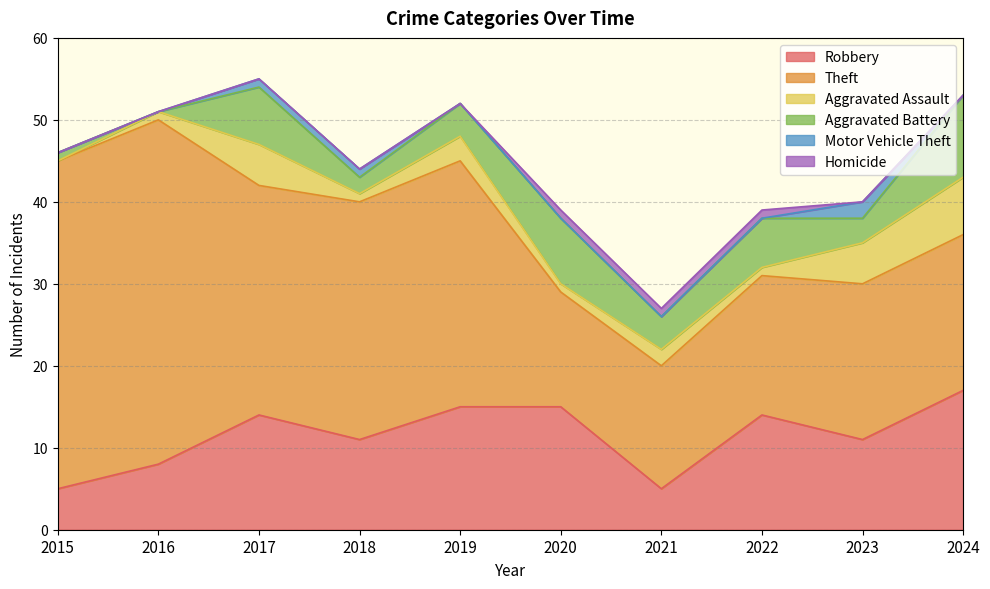

Reading left to right, what are all the values shown in this chart?

Robbery: 2015=5	2016=8	2017=14	2018=11	2019=15	2020=15	2021=5	2022=14	2023=11	2024=17
Theft: 2015=40	2016=42	2017=28	2018=29	2019=30	2020=14	2021=15	2022=17	2023=19	2024=19
Aggravated Assault: 2015=0	2016=1	2017=5	2018=1	2019=3	2020=1	2021=2	2022=1	2023=5	2024=7
Aggravated Battery: 2015=1	2016=0	2017=7	2018=2	2019=4	2020=8	2021=4	2022=6	2023=3	2024=10
Motor Vehicle Theft: 2015=0	2016=0	2017=1	2018=1	2019=0	2020=0	2021=0	2022=0	2023=2	2024=0
Homicide: 2015=0	2016=0	2017=0	2018=0	2019=0	2020=1	2021=1	2022=1	2023=0	2024=0